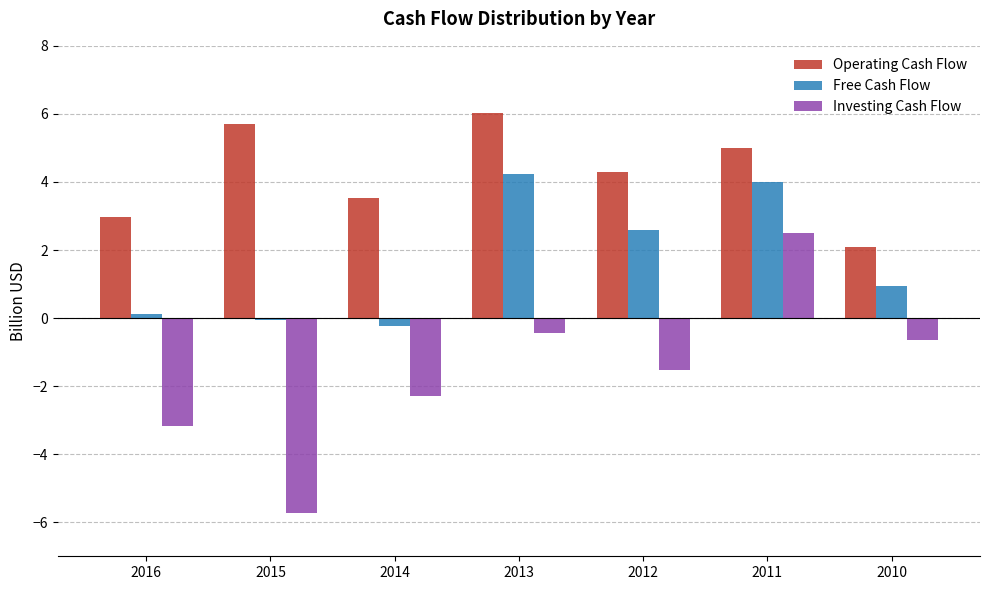

List the labels in order of Investing Cash Flow value, largest first.

2011, 2013, 2010, 2012, 2014, 2016, 2015